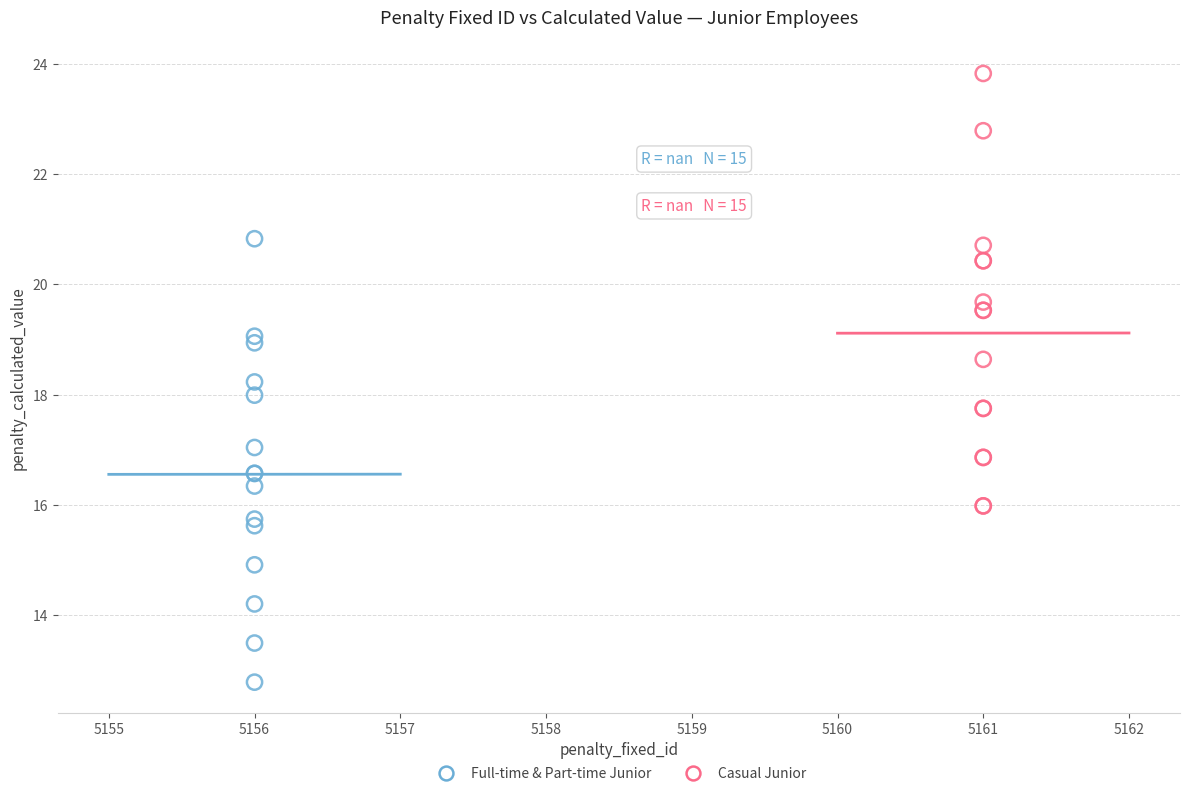

Which series has the widest spread of Y values?

Full-time & Part-time Junior